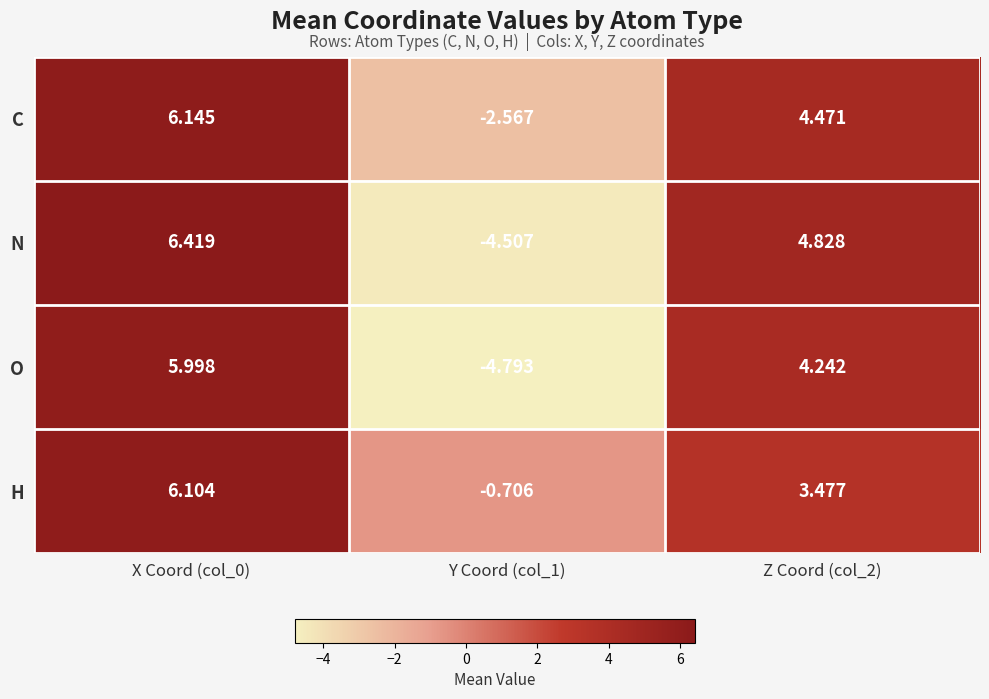

Is the value of H at Z Coord (col_2) greater than the value of O at X Coord (col_0)?

No